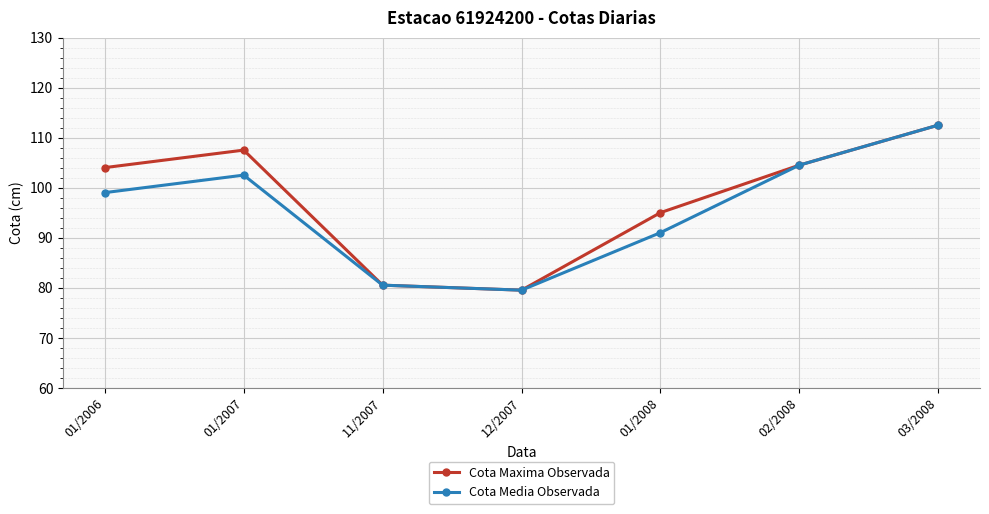

Reading left to right, extract all data points from this chart.

Cota Maxima Observada: 01/2006=104.0	01/2007=107.5	11/2007=80.5	12/2007=79.5	01/2008=95.0	02/2008=104.5	03/2008=112.5
Cota Media Observada: 01/2006=99.0	01/2007=102.5	11/2007=80.5	12/2007=79.5	01/2008=91.0	02/2008=104.5	03/2008=112.5